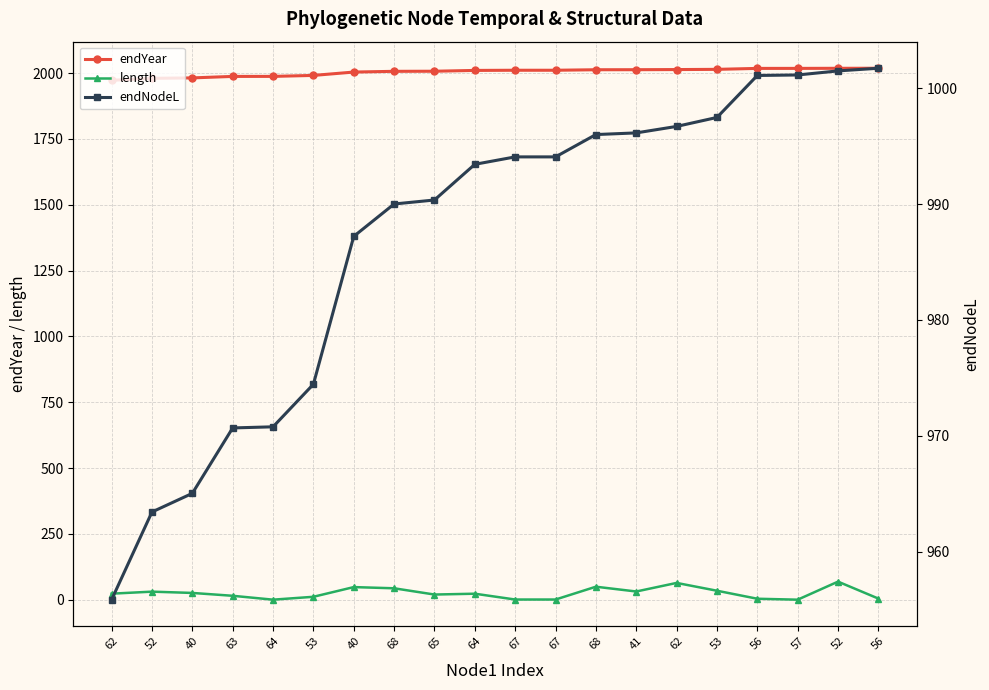

What is the difference between the endYear values at 62 and 53?

22.3